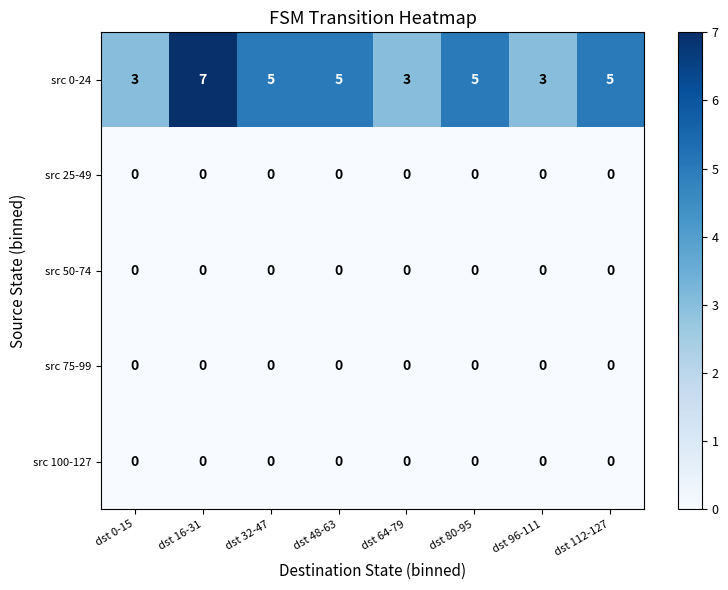

The src 75-99 series shows 0 at dst 48-63. True or false?

True